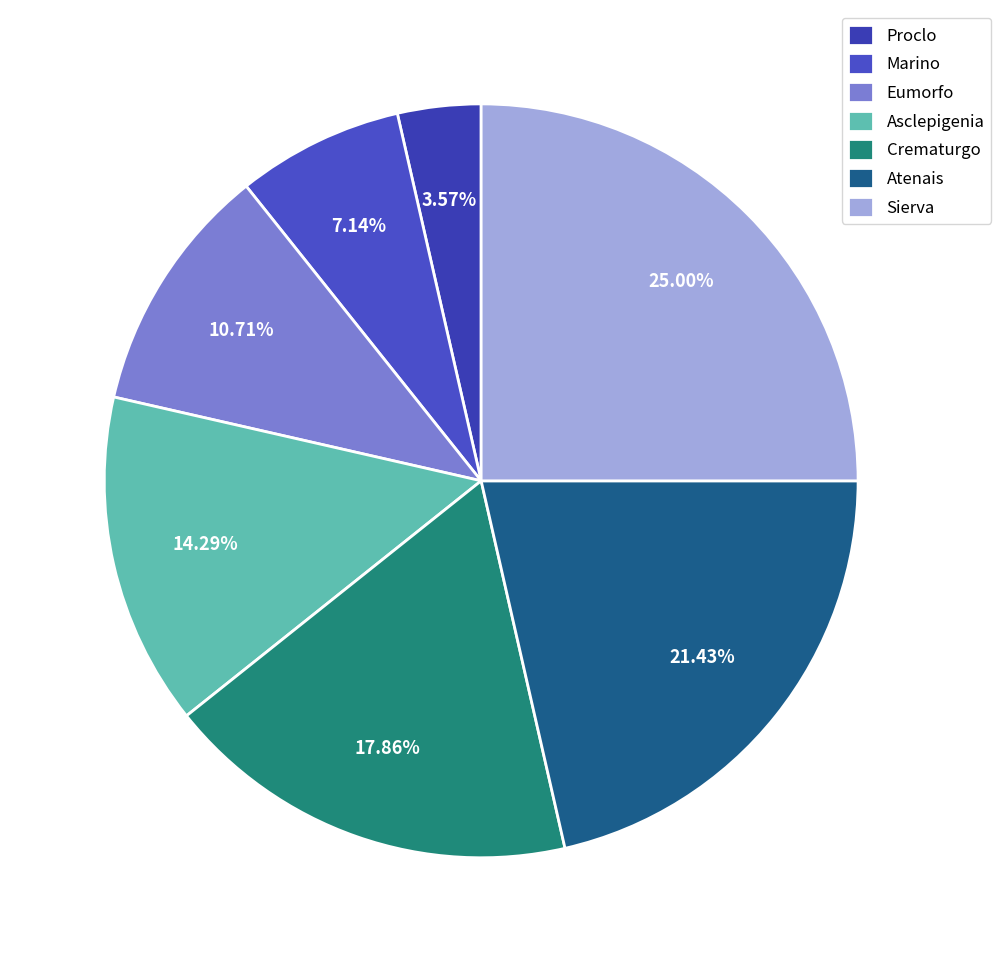

How many segments does this pie chart have?

7